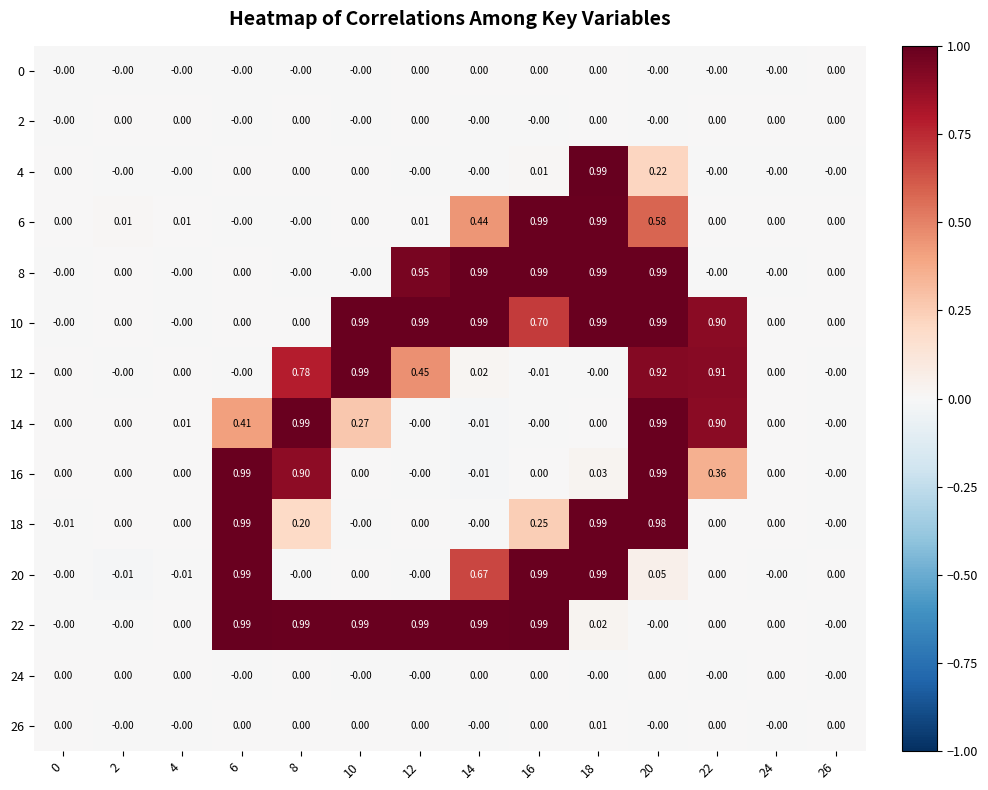

What is the total value across all series at 8?

3.9